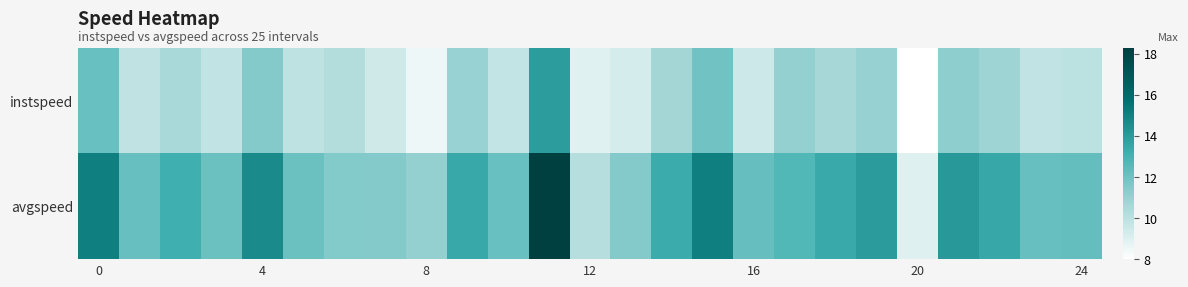

Reading left to right, extract all data points from this chart.

instspeed: 12.1	9.9	10.5	9.8	11.4	9.9	10.2	9.4	8.6	10.9	9.8	13.9	8.9	9.3	10.7	11.9	9.5	11.0	10.6	11.0	8.0	11.2	10.8	9.9	10.0
avgspeed: 15.1	12.2	13.2	12.1	14.7	12.1	11.5	11.4	11.1	13.5	12.1	18.3	10.1	11.4	13.3	15.1	12.2	12.7	13.4	14.0	9.0	14.1	13.5	12.1	12.2